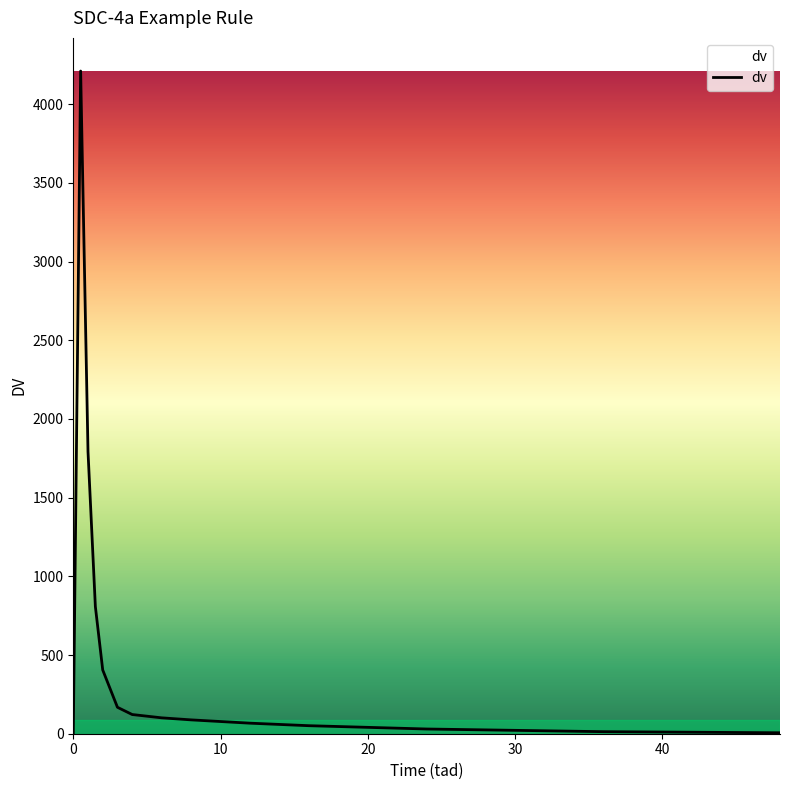

What is the greatest value displayed?

4211